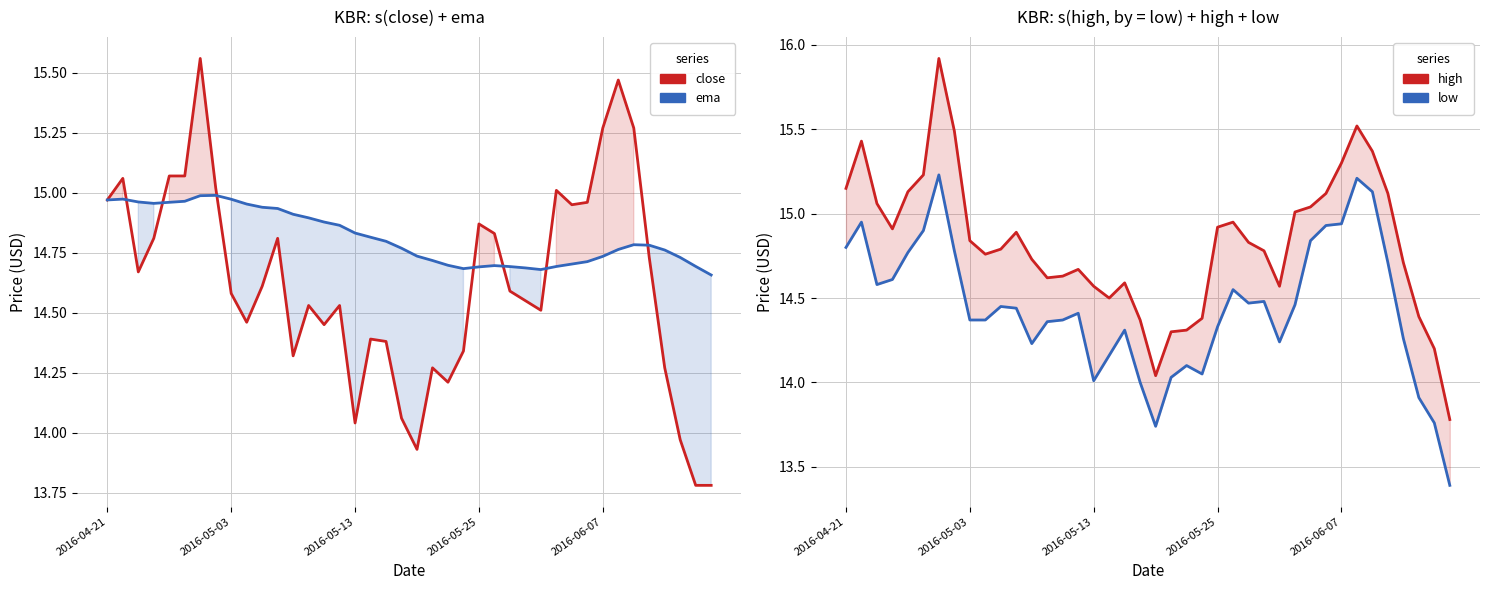

True or false: low and high cross at least once.

False